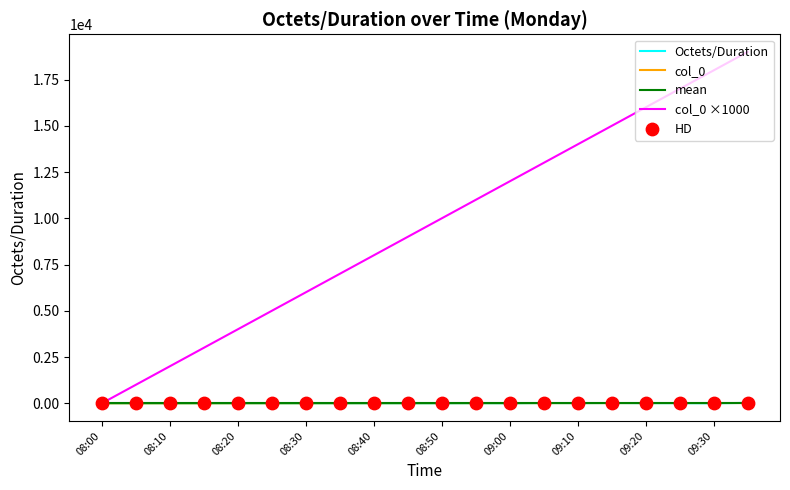

Which series has the largest total across all categories?

col_0 ×1000